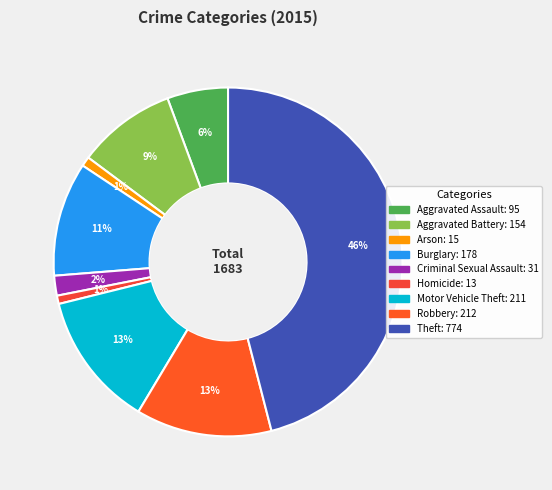

Combined, do Robbery and Arson account for over 50%?

No